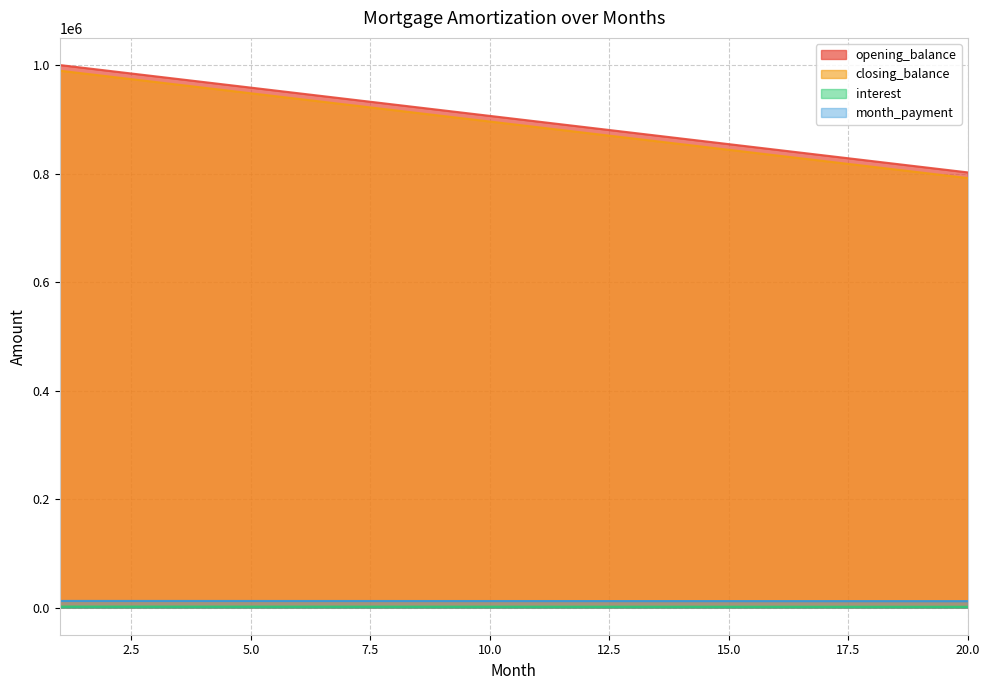

What is the value of the month_payment point at the 13th from the left?

12057.3